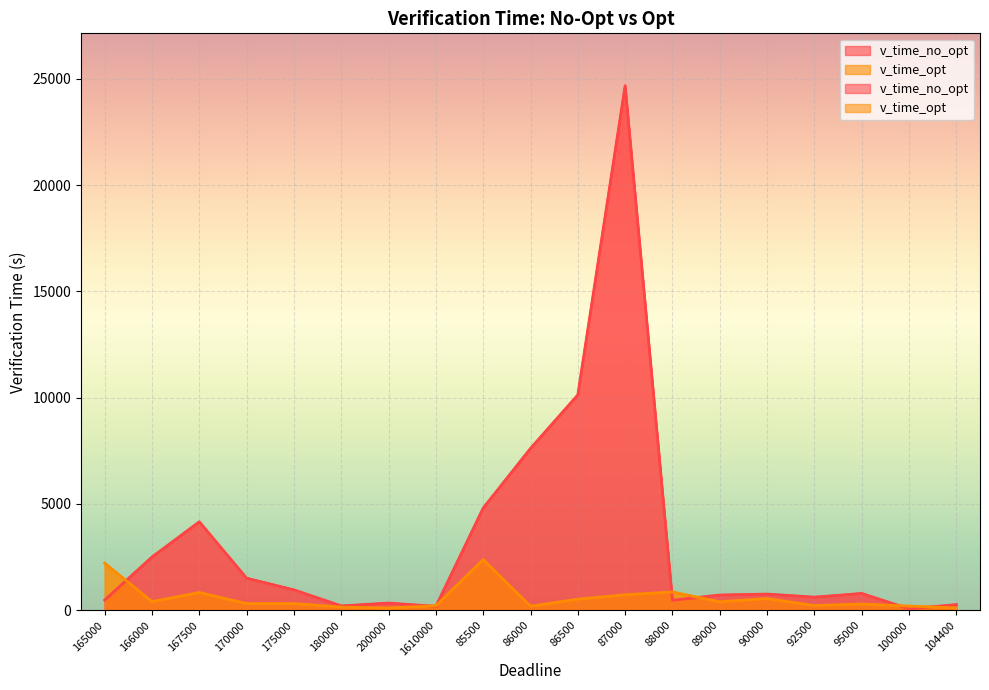

What is the smallest value displayed?

63.5